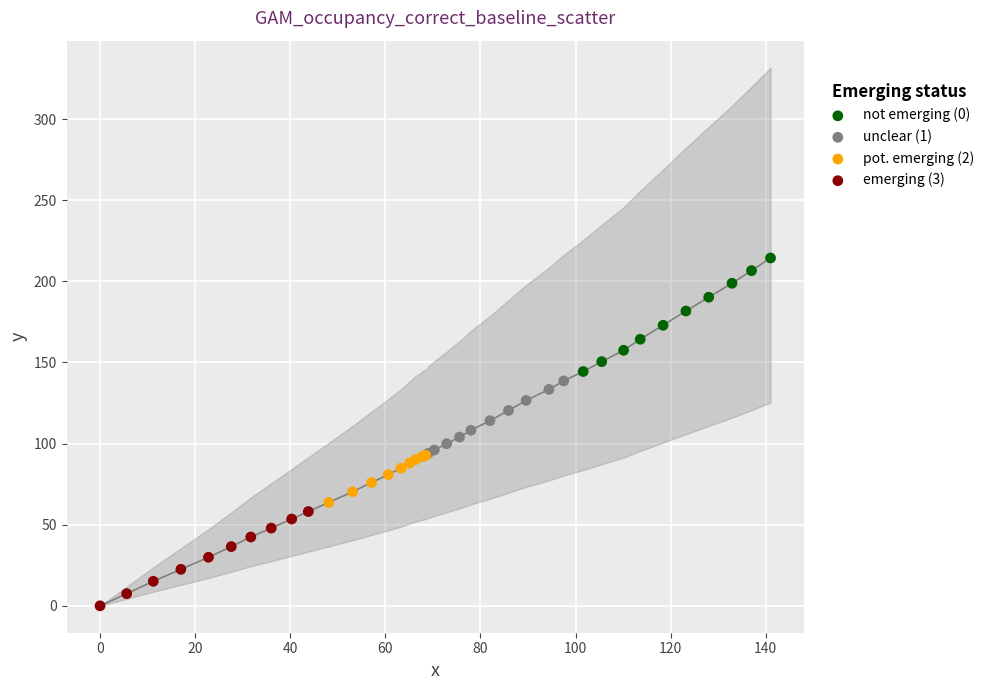

Which series reaches the maximum Y coordinate?

not emerging (0)